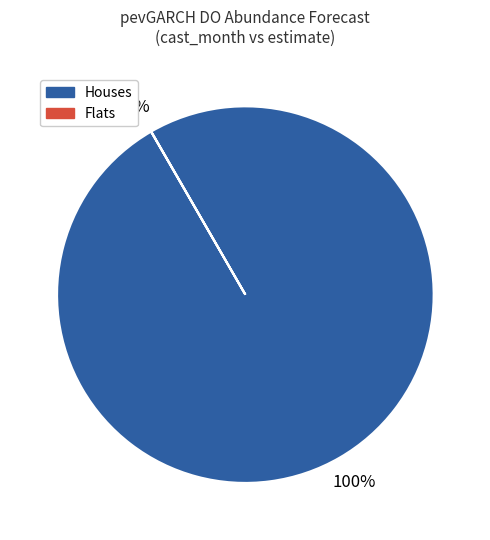

Is there any slice that represents more than half of the pie?

Yes